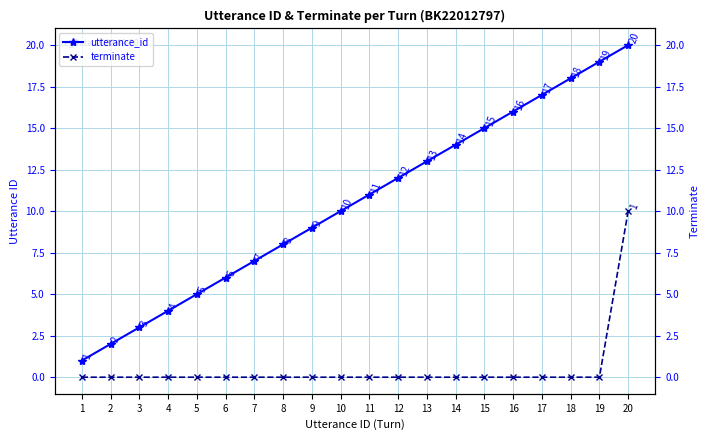

True or false: terminate has a value of 0 at 13.

True